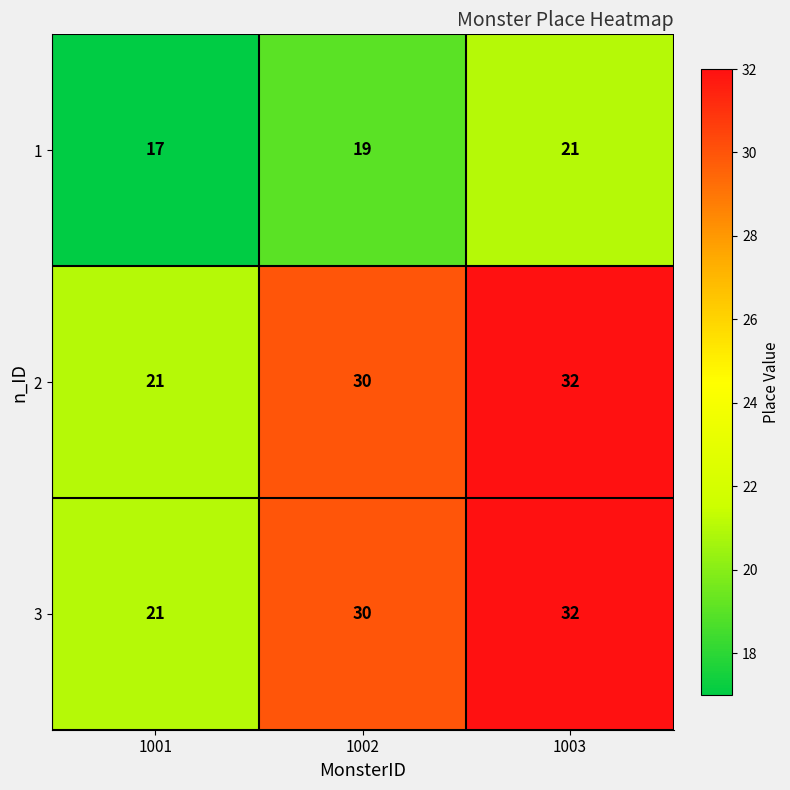

What is the difference between the highest and lowest values at 1001?

4